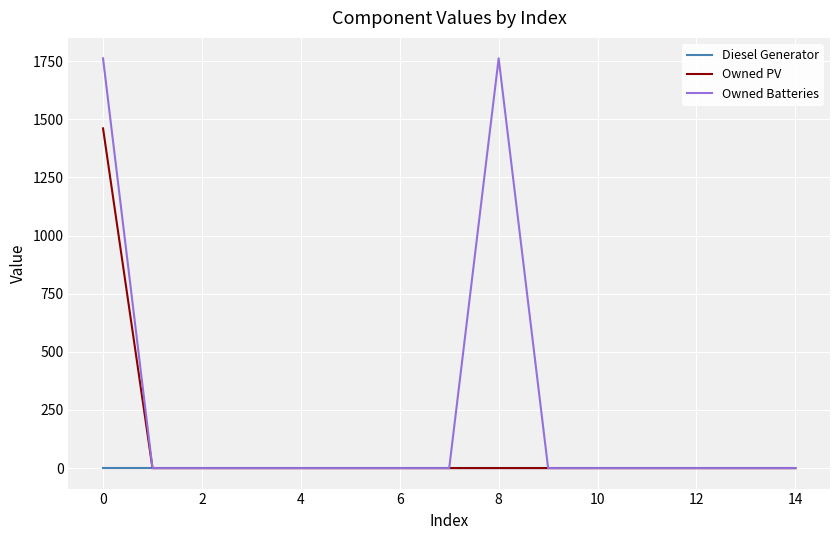

List the series in order of their peak value, lowest first.

Diesel Generator, Owned PV, Owned Batteries